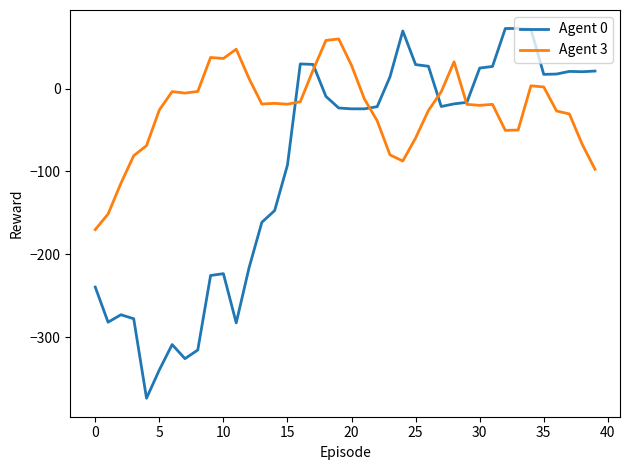

Count the number of categories in the chart.

40